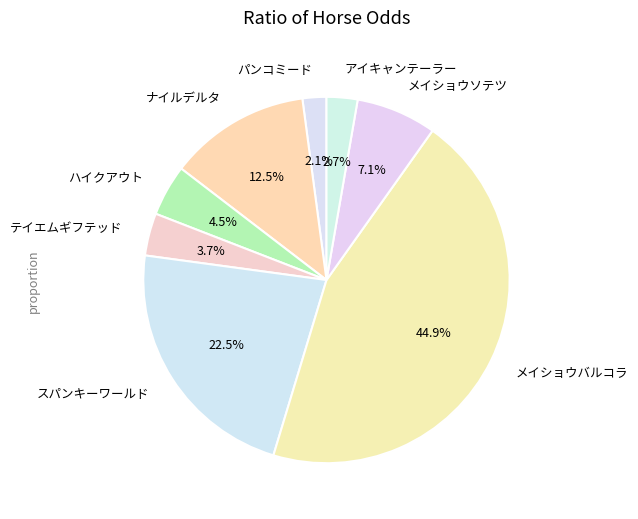

What portion of the pie excludes ハイクアウト?

95.5%